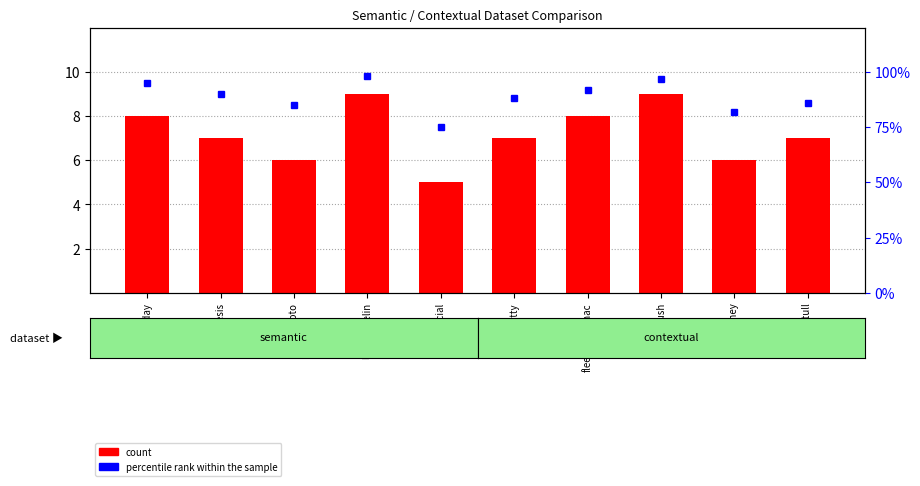

What is the total value across all series at journey?

88